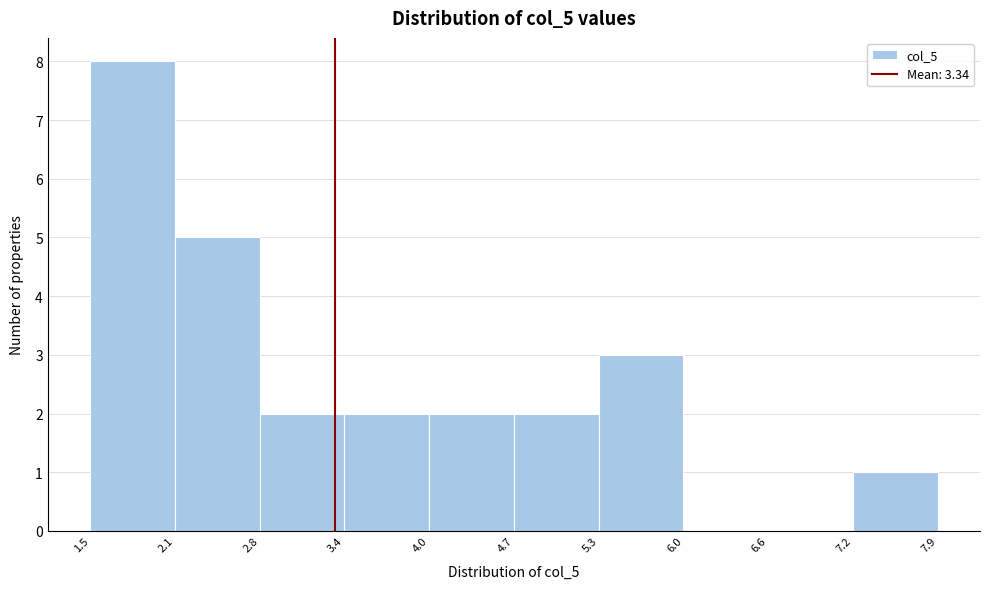

Over which range of the x-axis is the bar tallest?

1.5 to 2.1